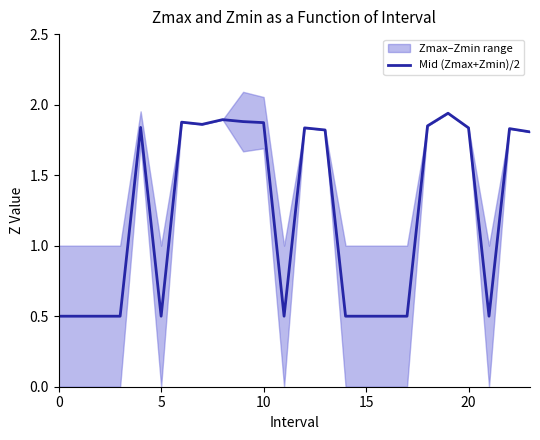

What is the sum of all values?

29.6